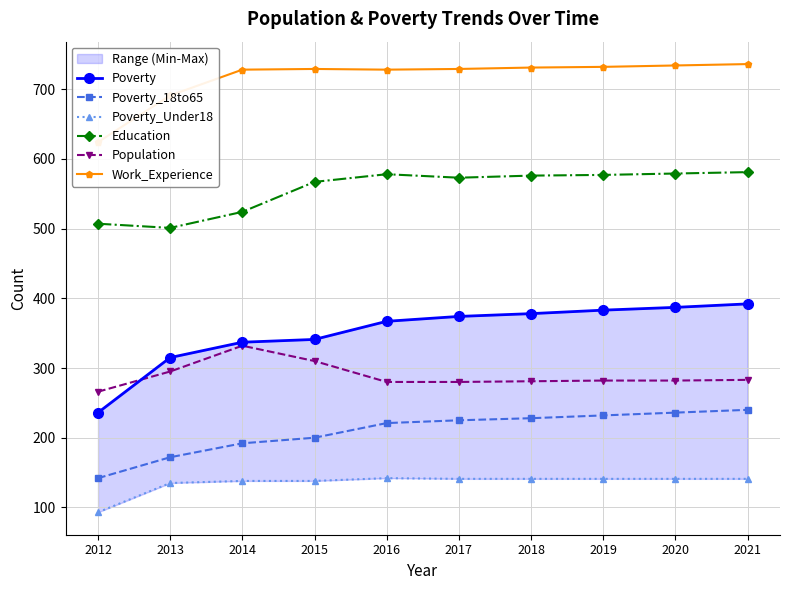

List the series in order of their peak value, lowest first.

Poverty_Under18, Poverty_18to65, Population, Poverty, Education, Work_Experience